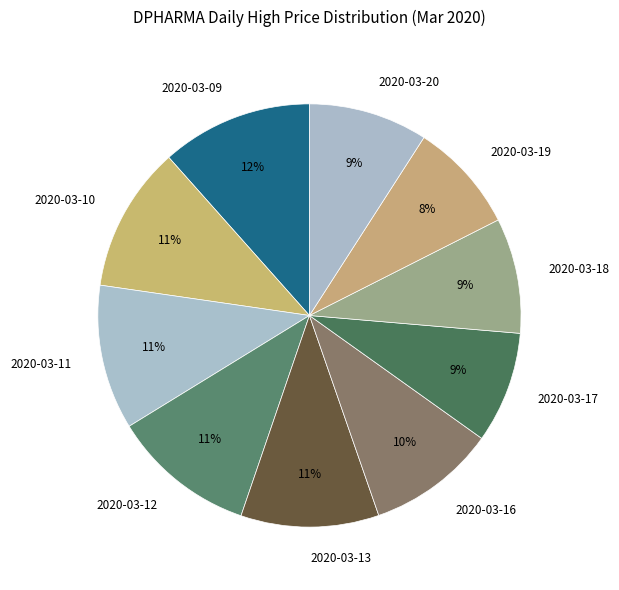

Is 2020-03-18 the majority of the pie?

No